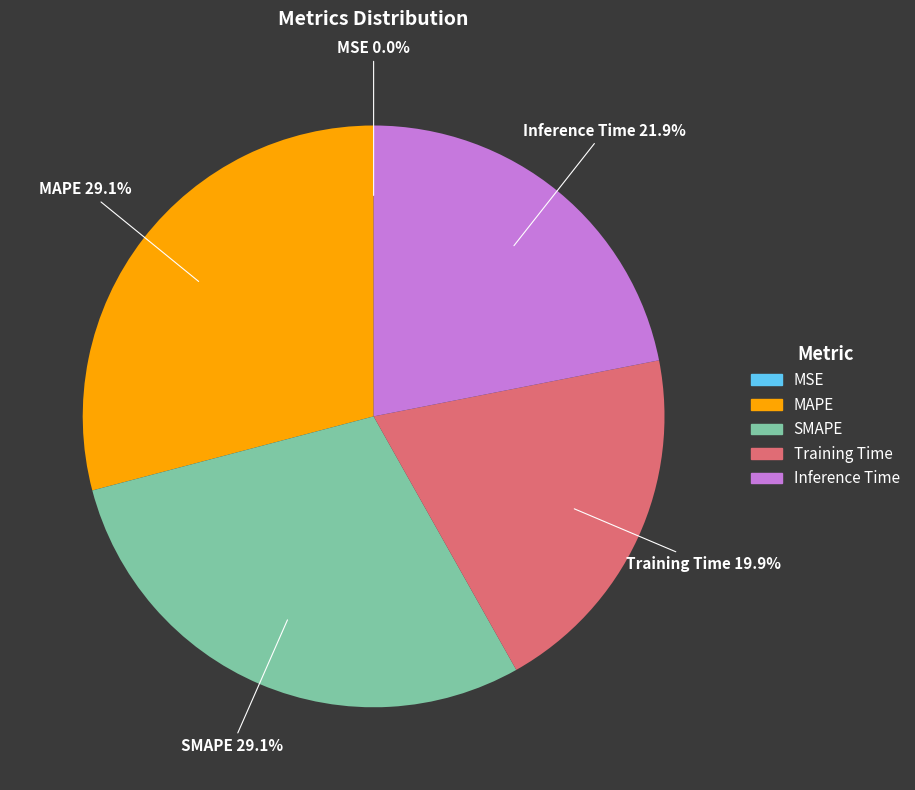

Does Training Time represent more than half of the total?

No